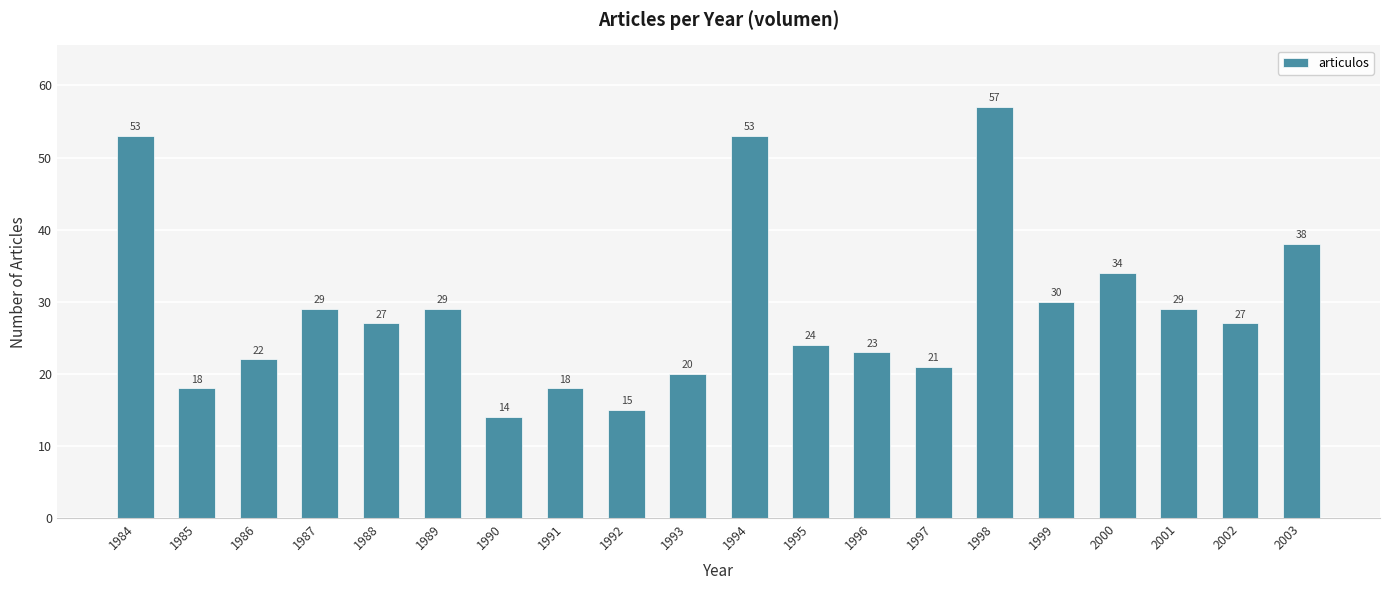

What is the average value?

29